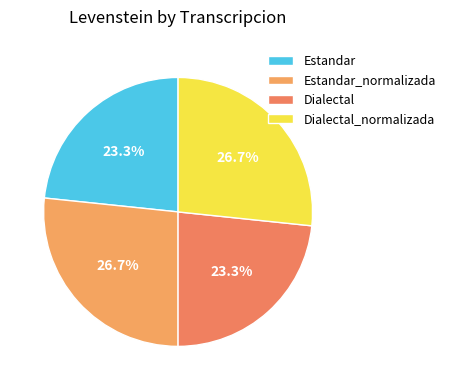

Is it true that Dialectal is 23% of the pie?

True